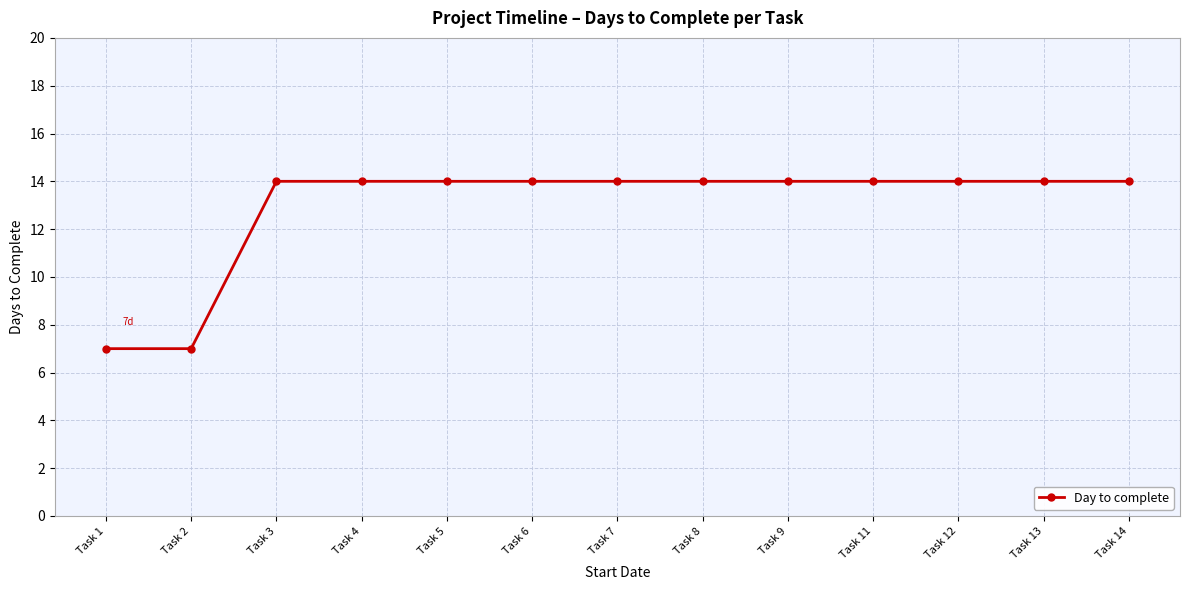

Reading left to right, list all the values displayed in this chart.

7	7	14	14	14	14	14	14	14	14	14	14	14